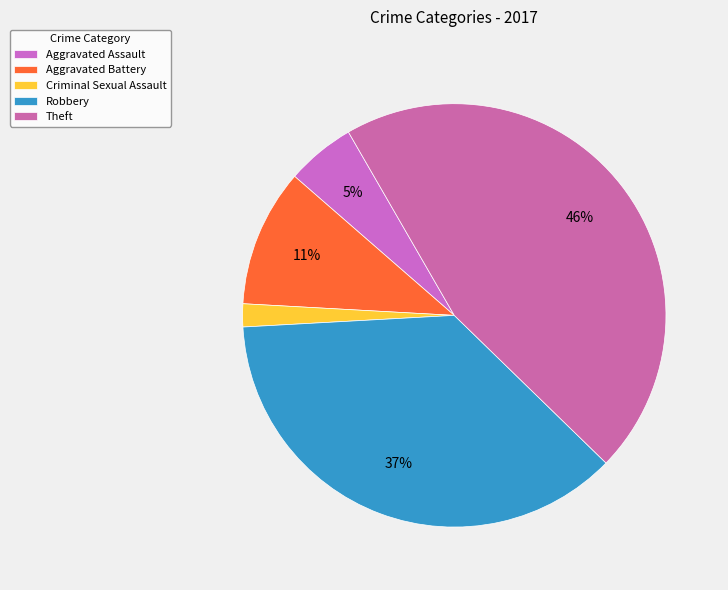

Is Criminal Sexual Assault the majority of the pie?

No